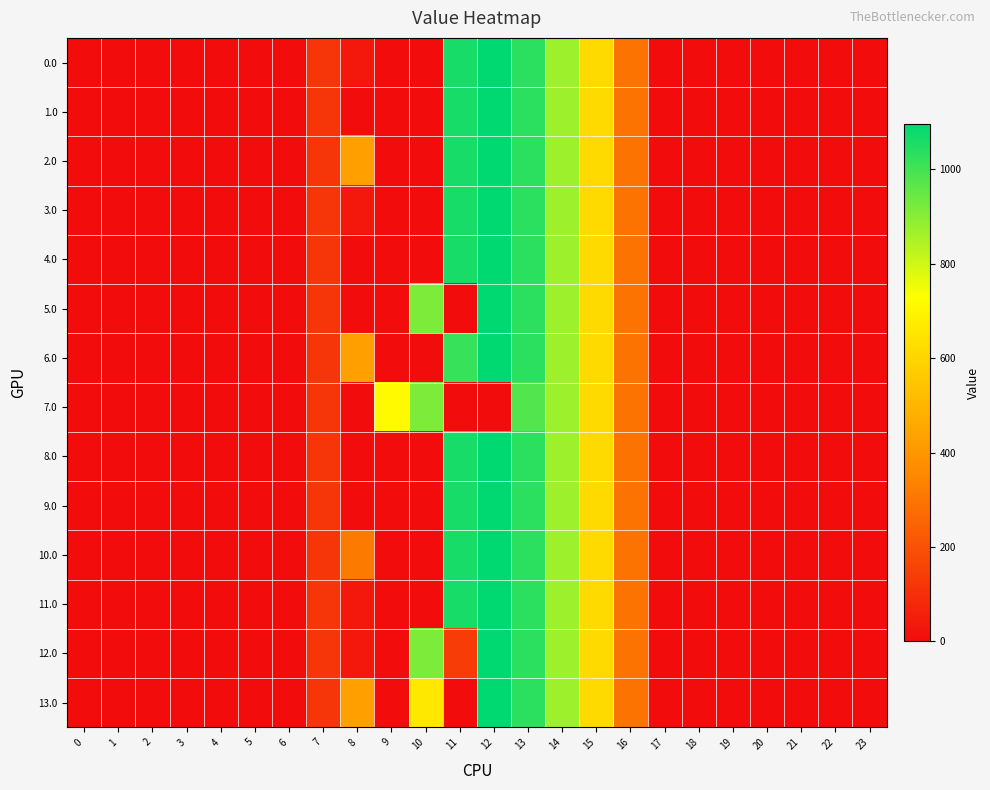

Which series has the largest total across all categories?

2.0